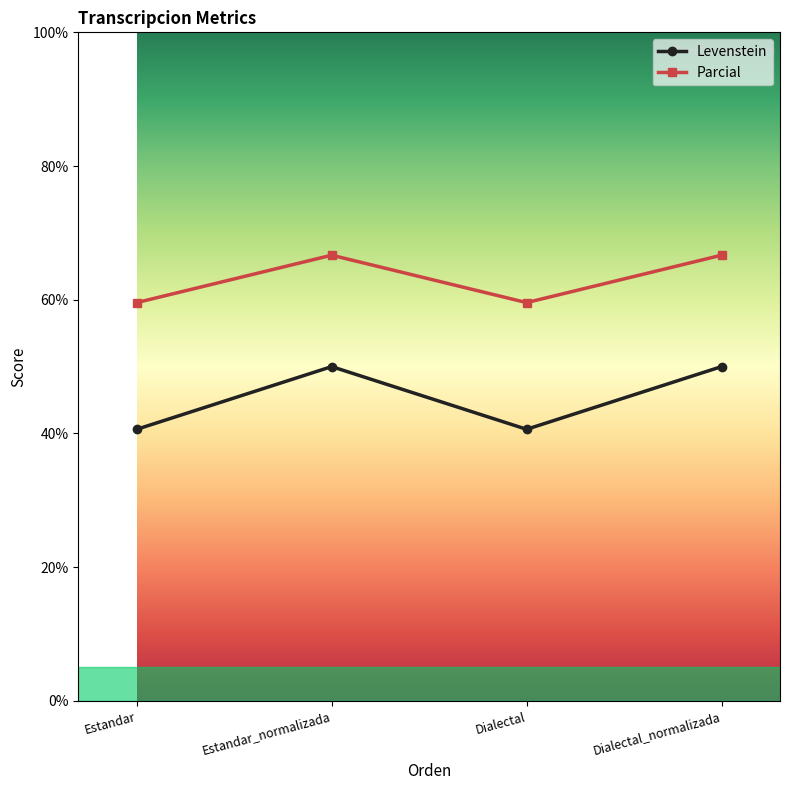

What is the difference between the highest and lowest values at Estandar?

18.9